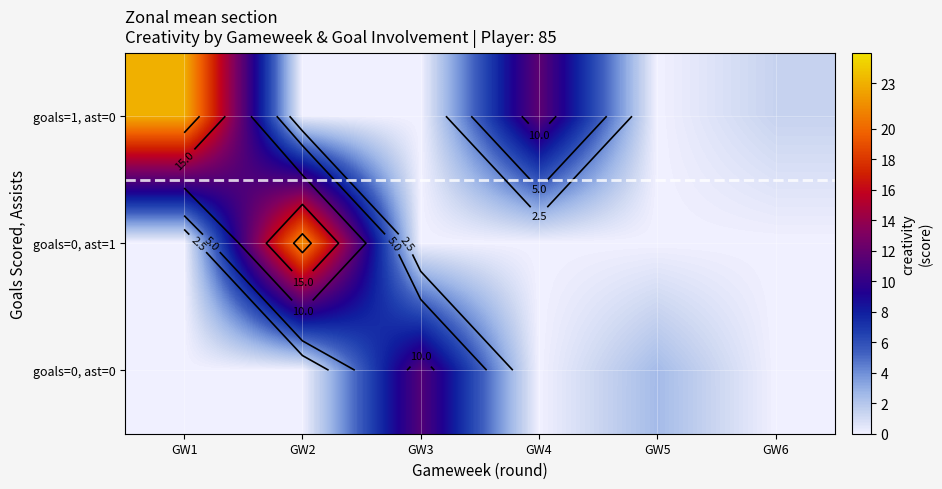

Rank the series at GW3 from lowest to highest value.

goals=1, ast=0, goals=0, ast=1, goals=0, ast=0